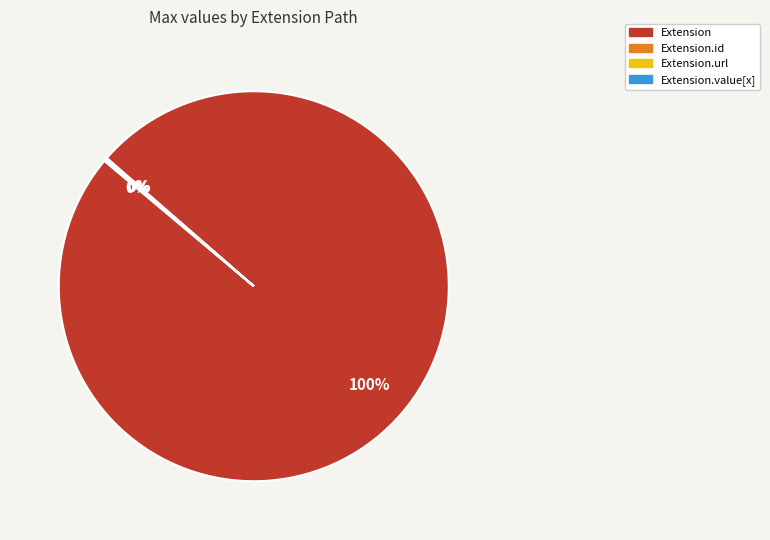

To the nearest percent, what is the average slice percentage?

25%